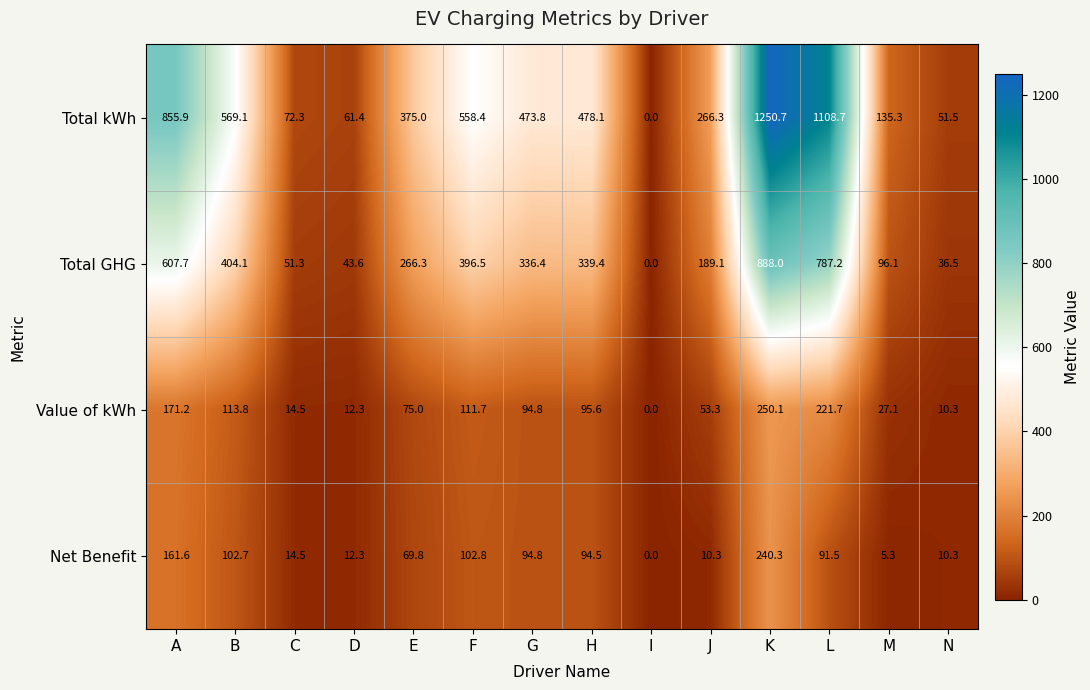

What is the total value across all series at J?

519.0